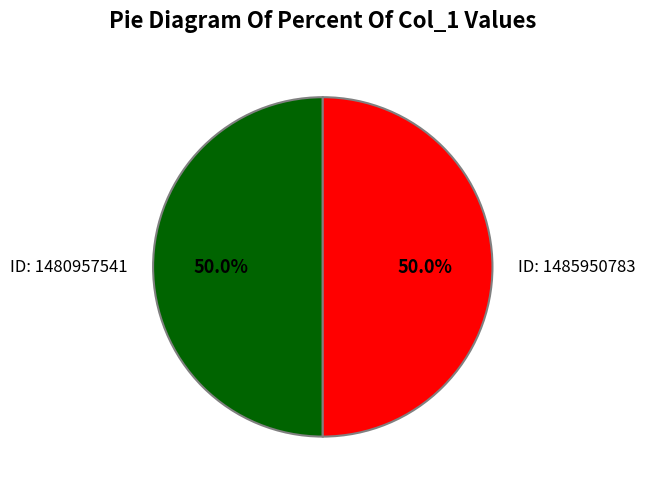

What is the total percentage of ID: 1485950783 and ID: 1480957541?

100.0%